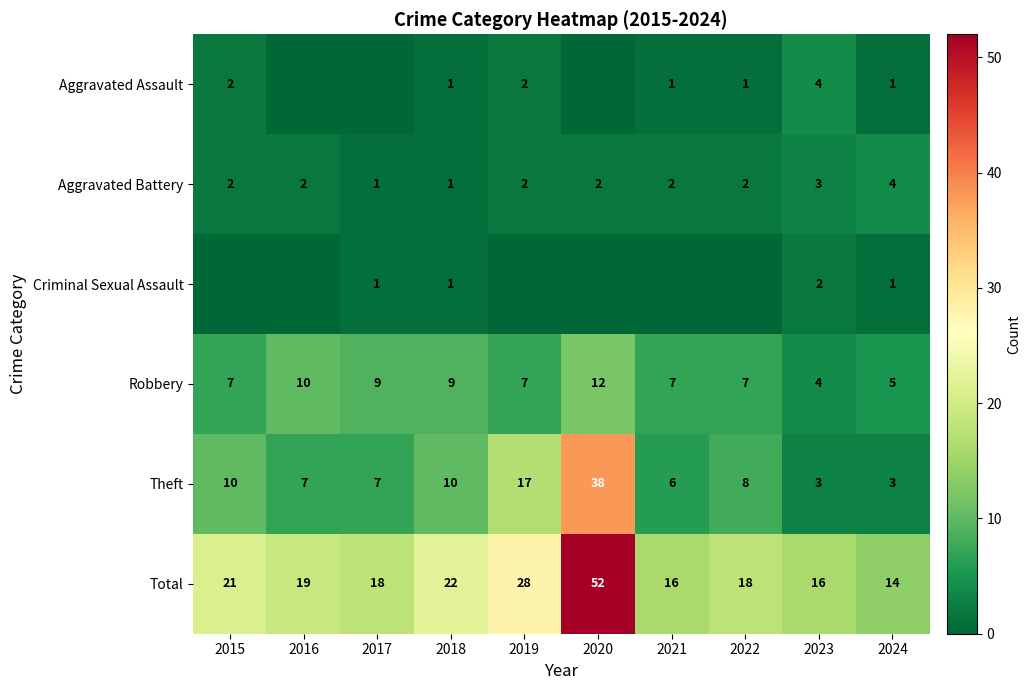

Read the Total value at 2020, to the nearest 10.

50